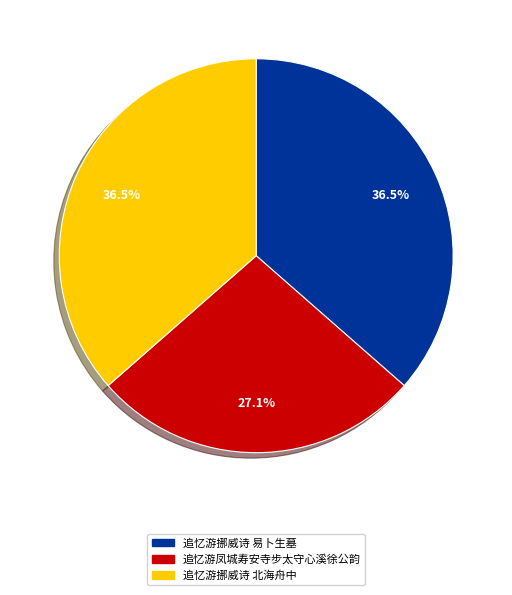

Approximately how many times larger is the value at 追忆游凤城寿安寺步太守心溪徐公韵 compared to 追忆游挪威诗 北海舟中?

0.7